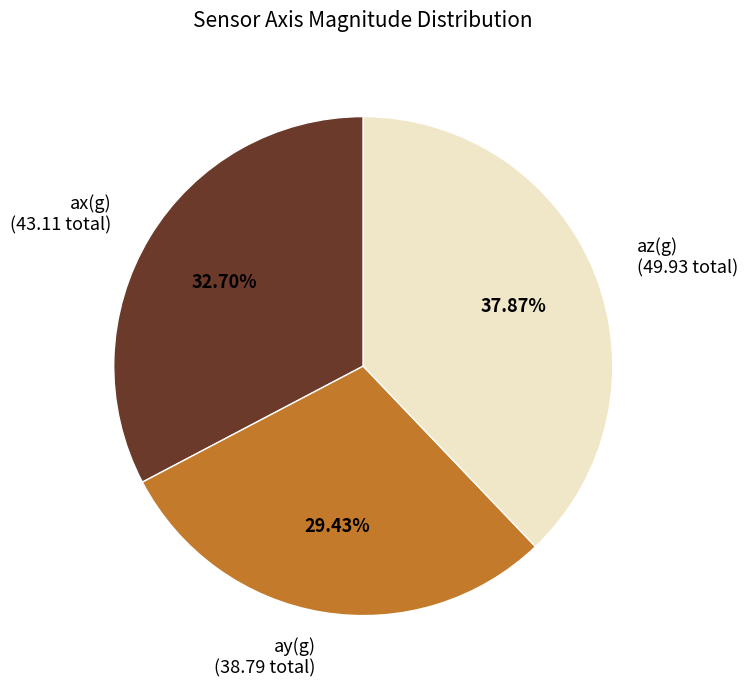

Which has a higher value, az(g) (49.93 total) or ay(g) (38.79 total)?

az(g) (49.93 total)